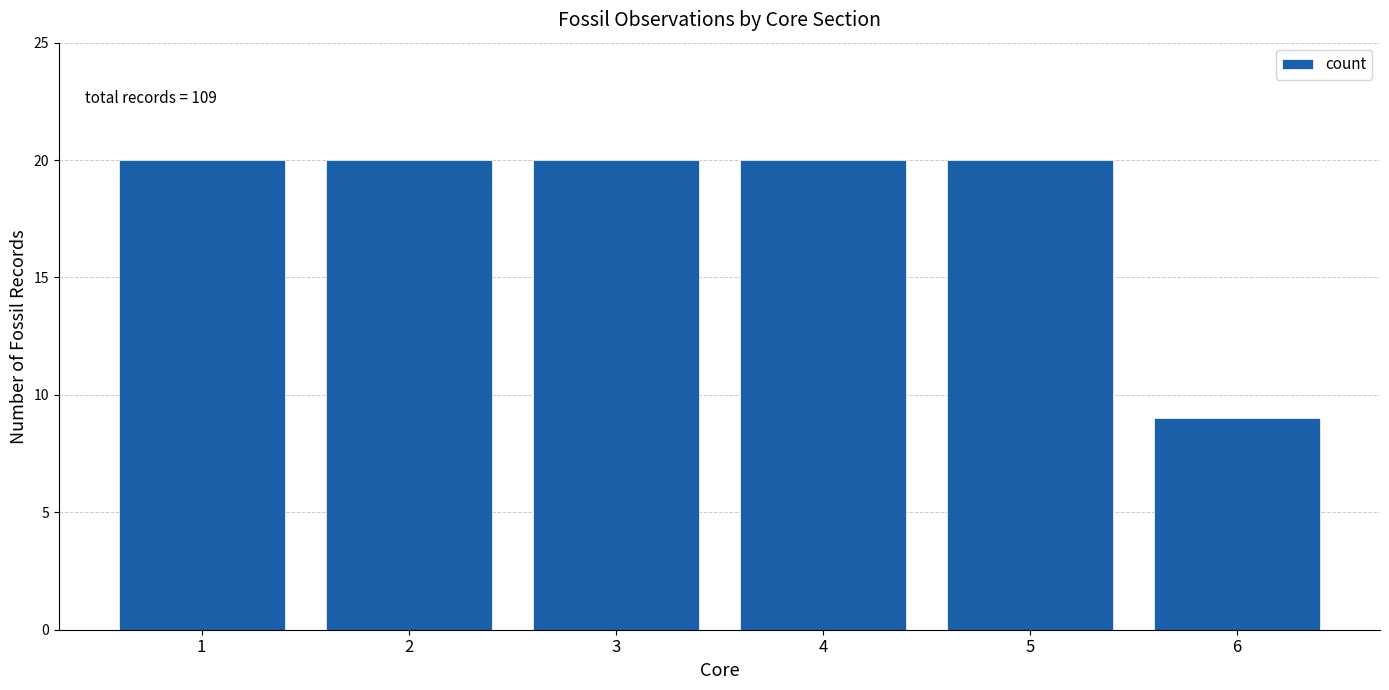

Reading left to right, extract all data points from this chart.

20	20	20	20	20	9